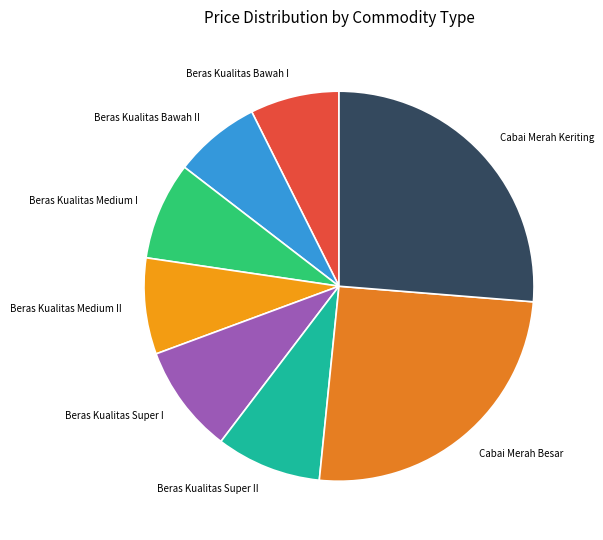

Is the sum of Beras Kualitas Super I and Beras Kualitas Bawah I greater than half?

No